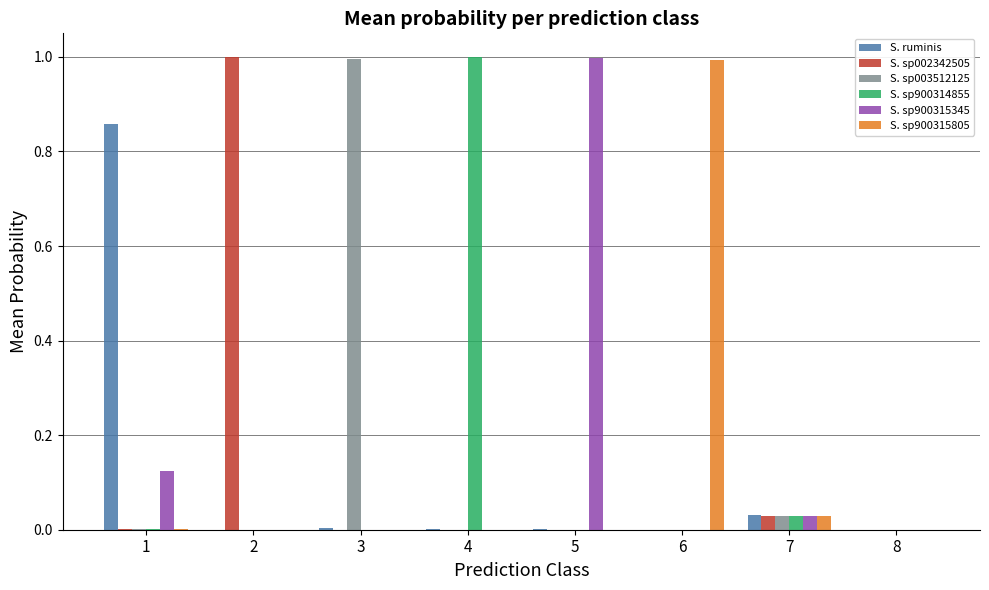

What is the highest value of the S. sp900315805 series?

1.0